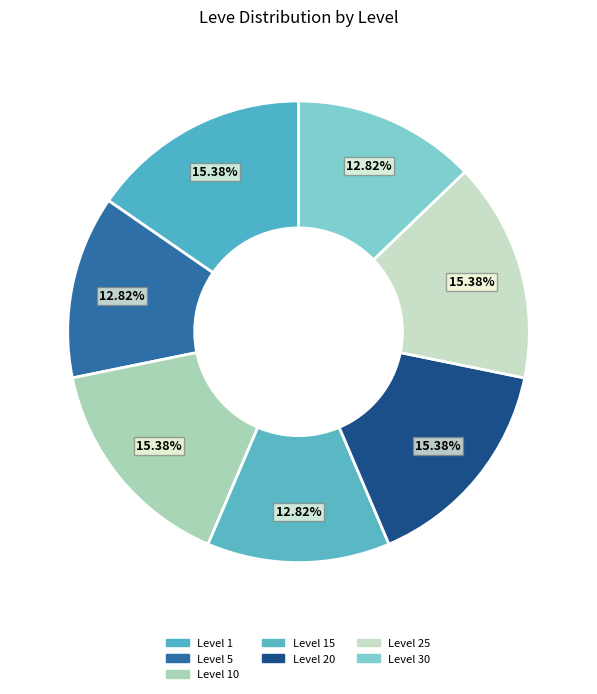

Is there a majority slice in this chart?

No